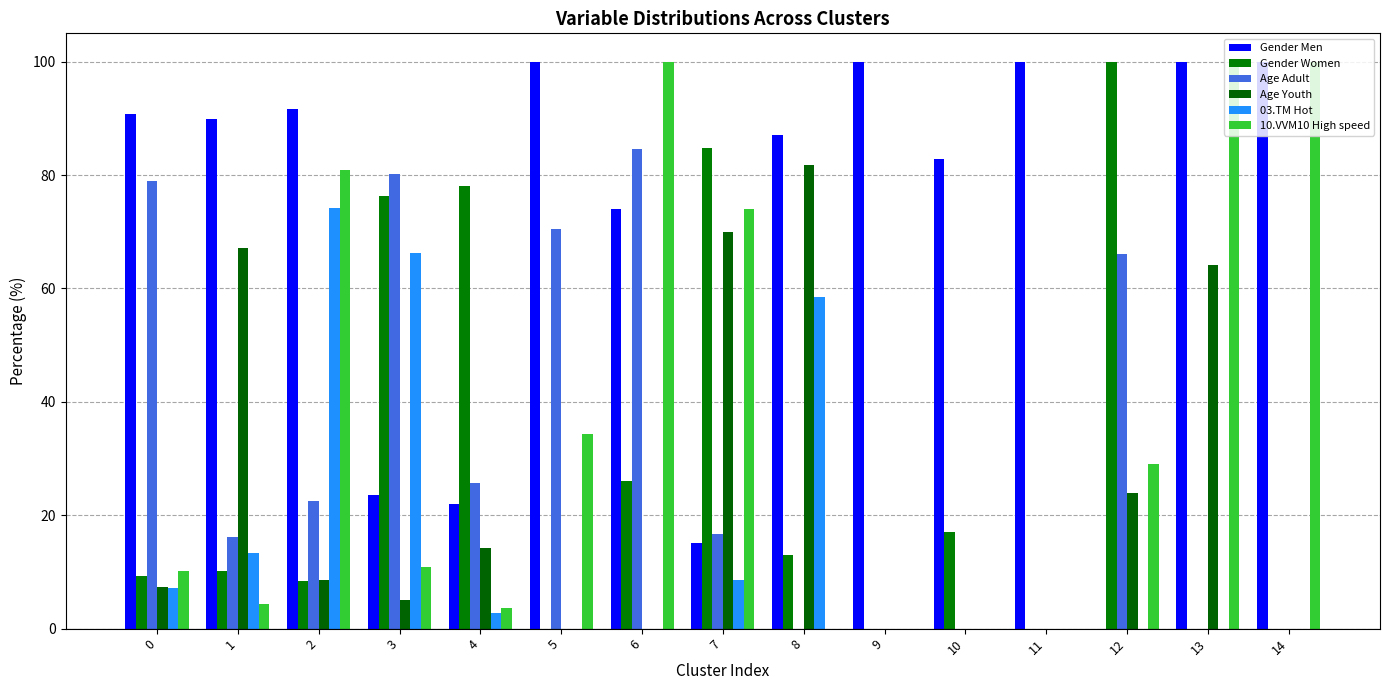

Which series has the largest range (max minus min)?

Gender Men